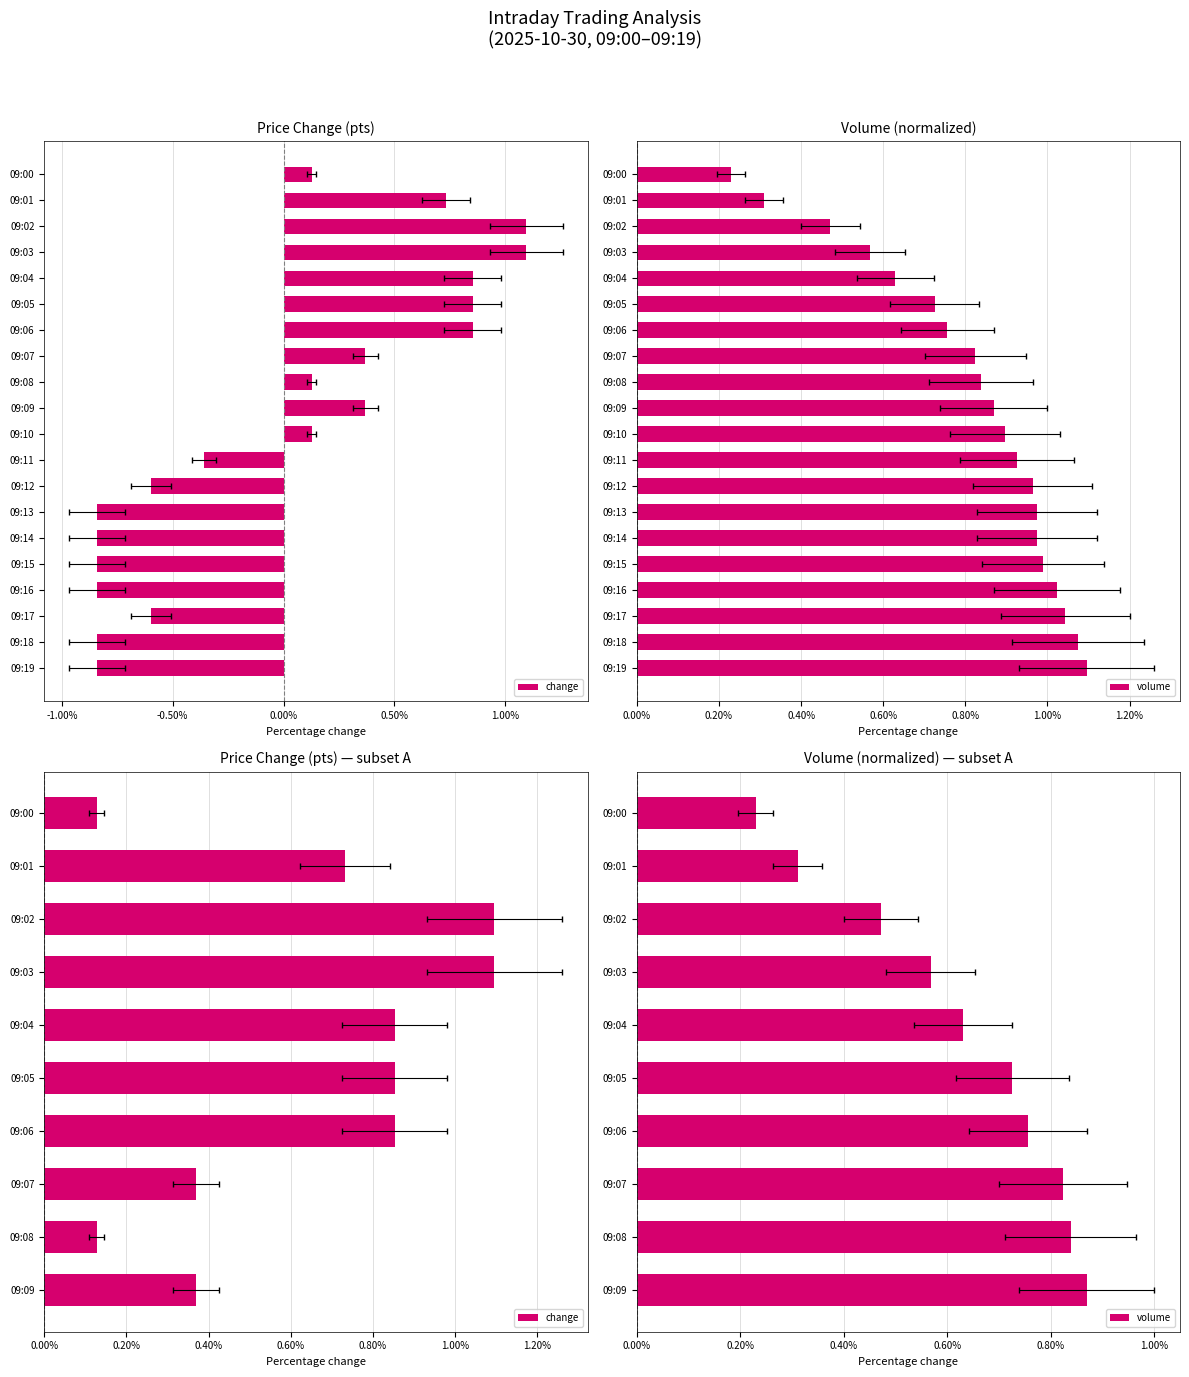

Rank the series by their maximum value, from highest to lowest.

change, volume